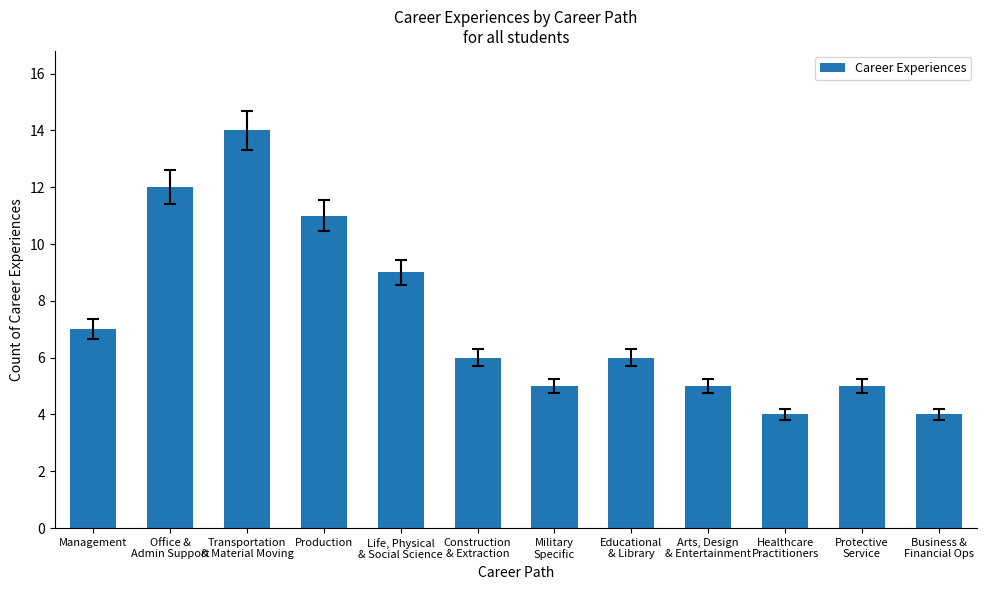

What is the approximate value at Business &
Financial Ops, to the nearest 5?

5